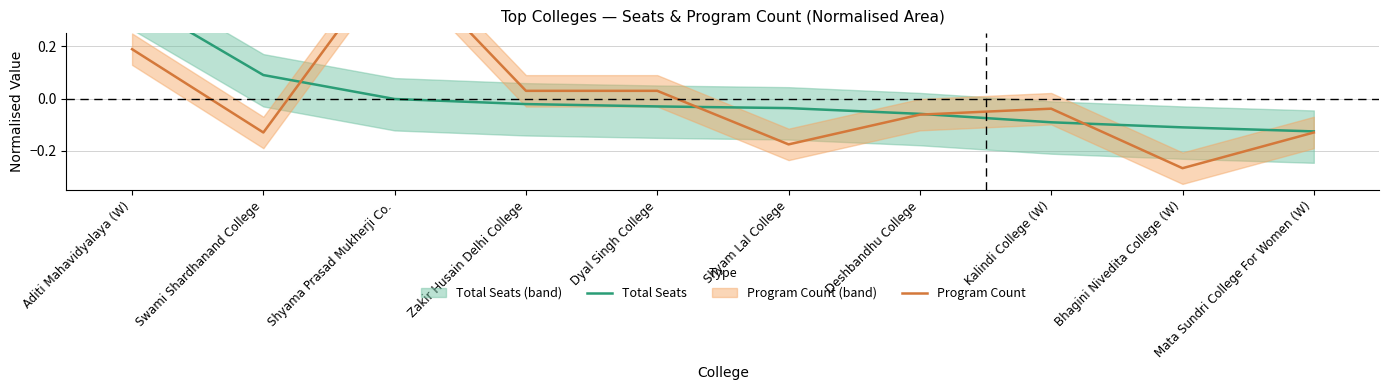

What is the minimum value for Program Count?

-0.3